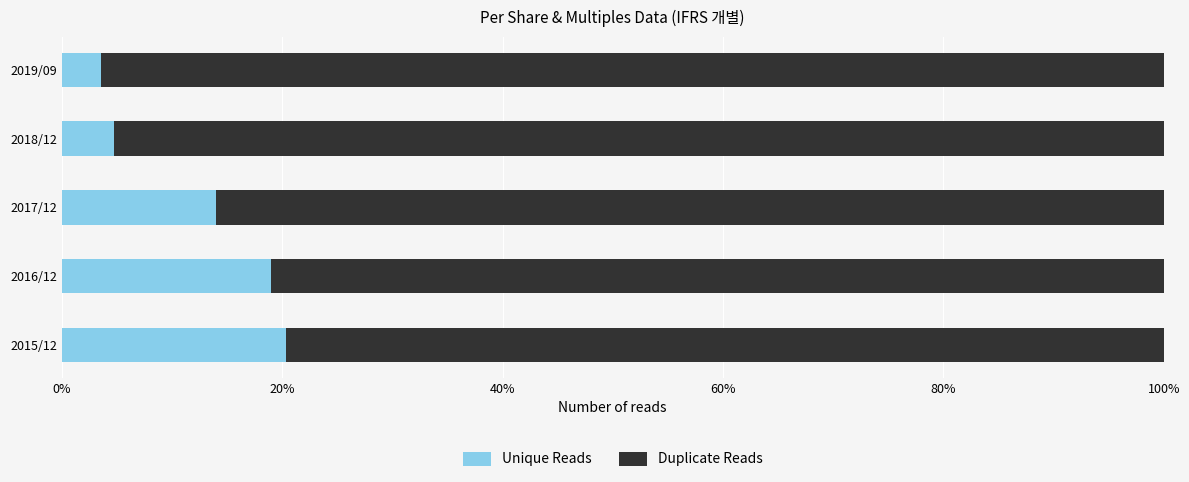

What value does the Unique Reads series have at 2015/12?

20.3